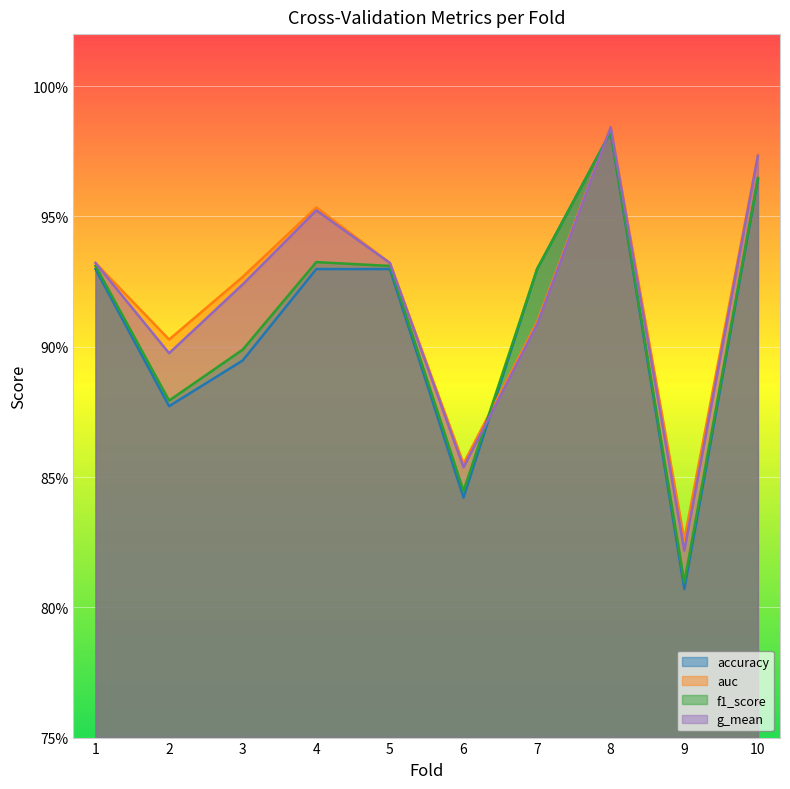

How many interior local valleys does the auc series have?

3